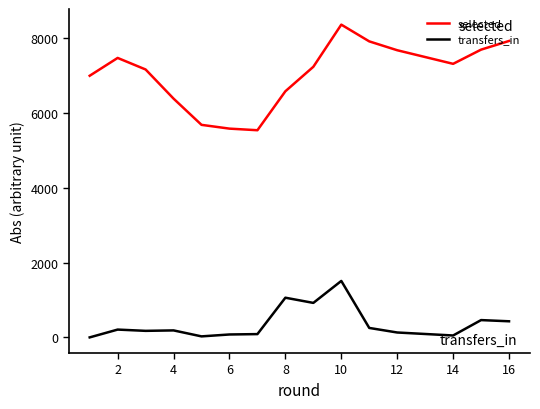

What are all the series names shown in the legend?

selected, transfers_in